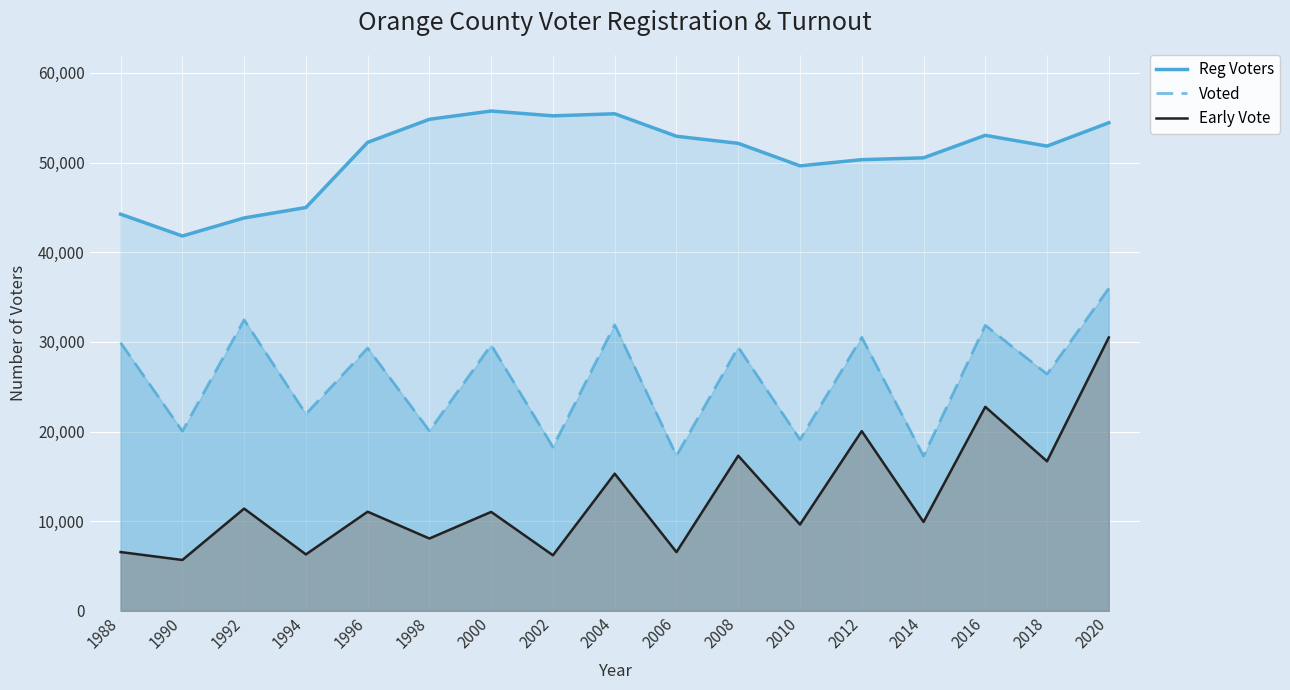

How many lines are shown in the chart?

3